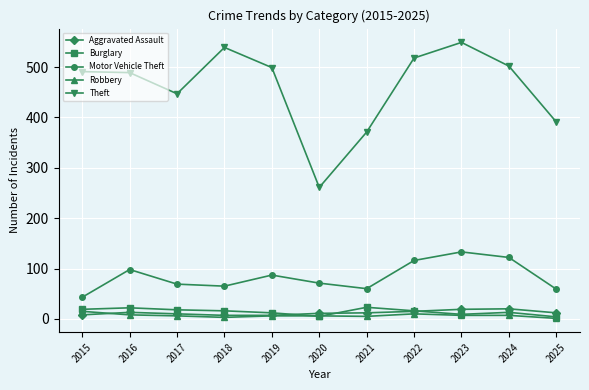

What is the difference between the Robbery values at 2017 and 2024?

1